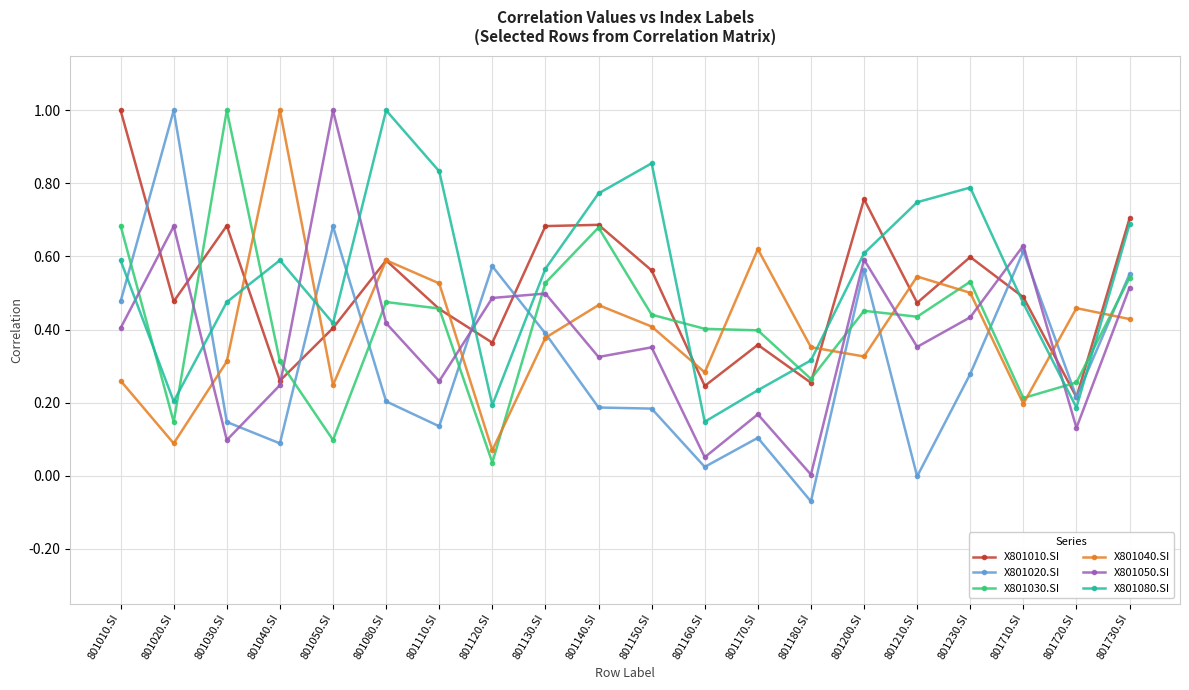

Which series changed the most between 801050.SI and 801710.SI?

X801050.SI